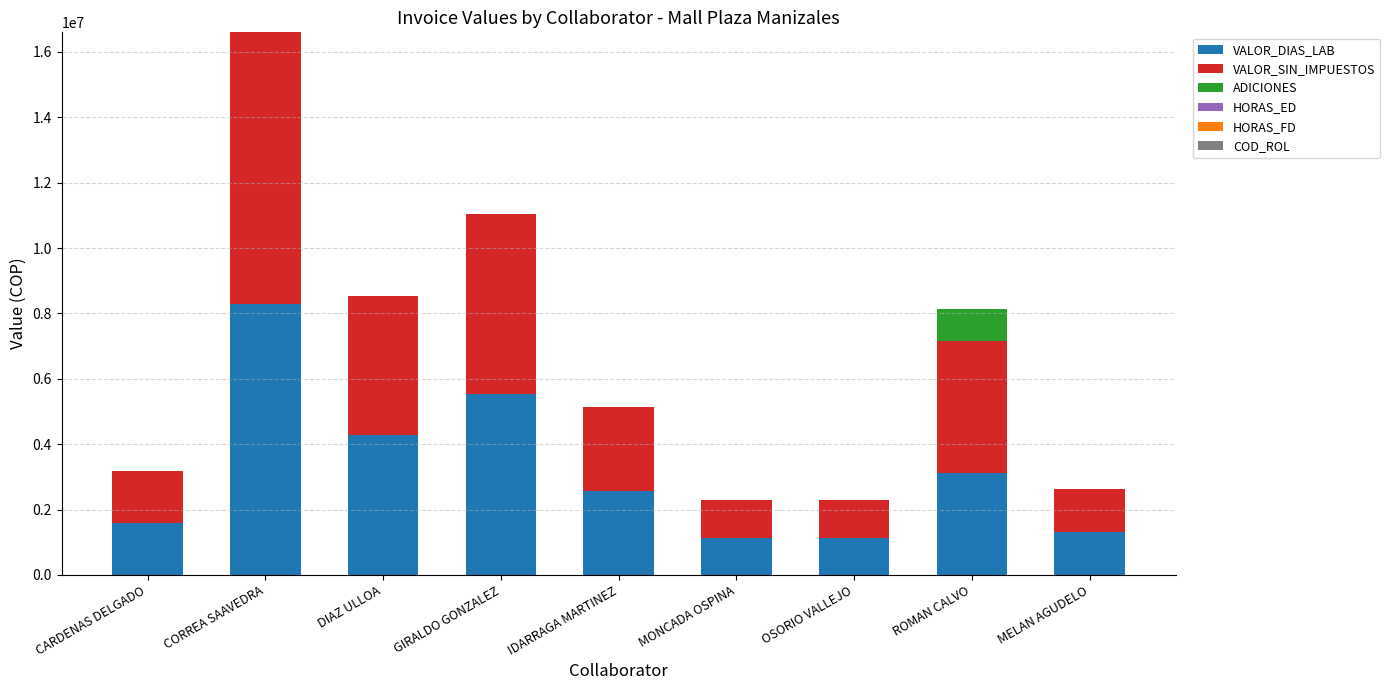

At which category is the sum across all series the highest?

CORREA SAAVEDRA